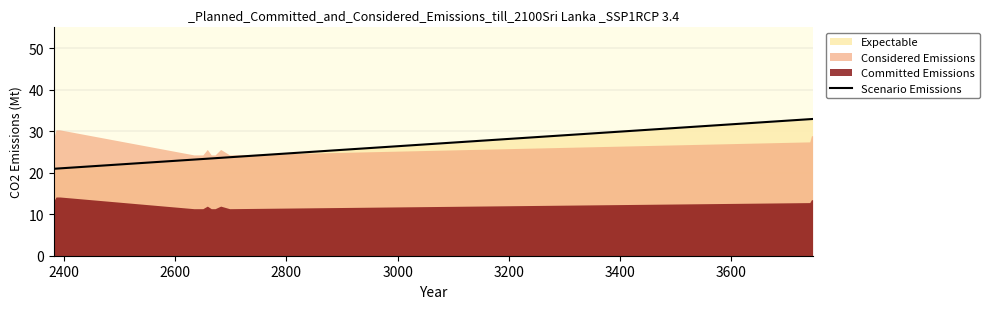

What is the difference between the maximum and minimum values?

12.0